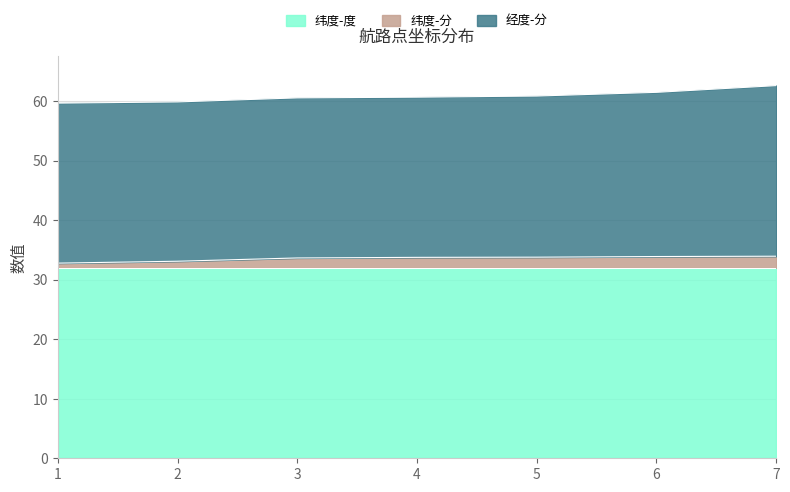

Does the chart have visible grid lines?

Yes